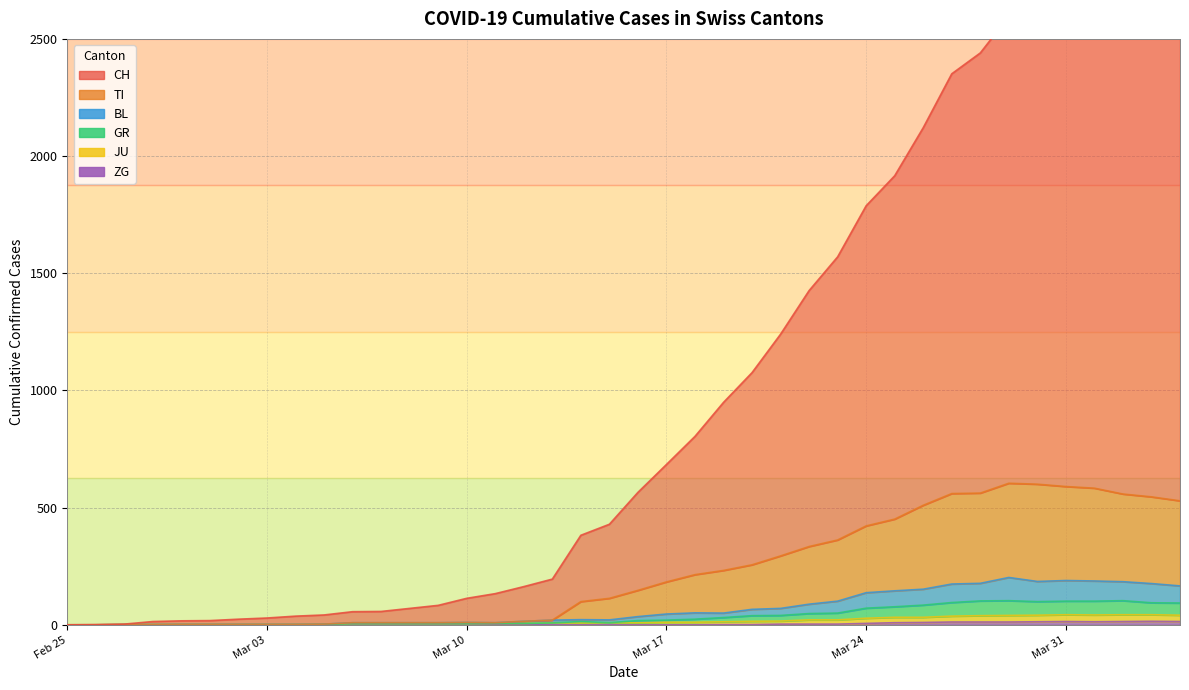

Which series has the largest total across all categories?

CH